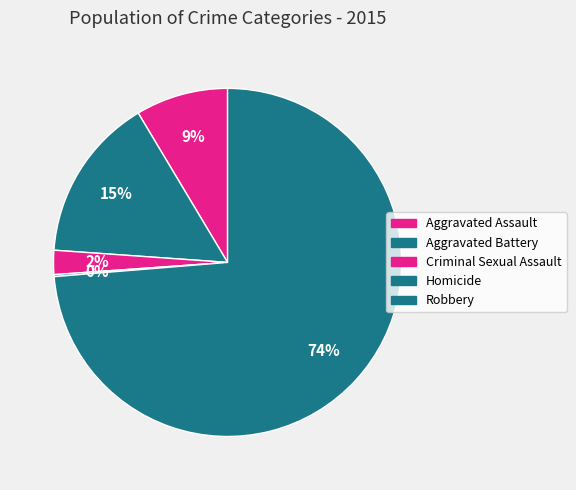

To the nearest percent, what is the average slice percentage?

20%